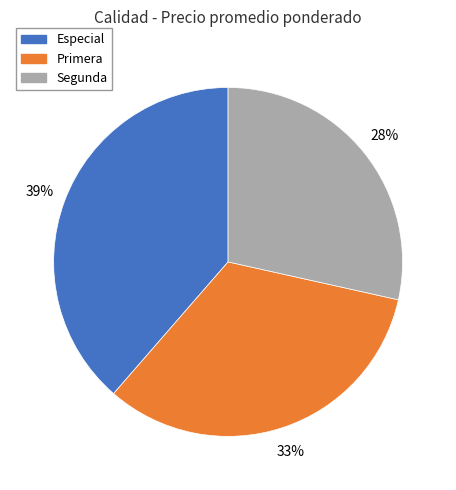

To the nearest percent, what is the average slice percentage?

33%